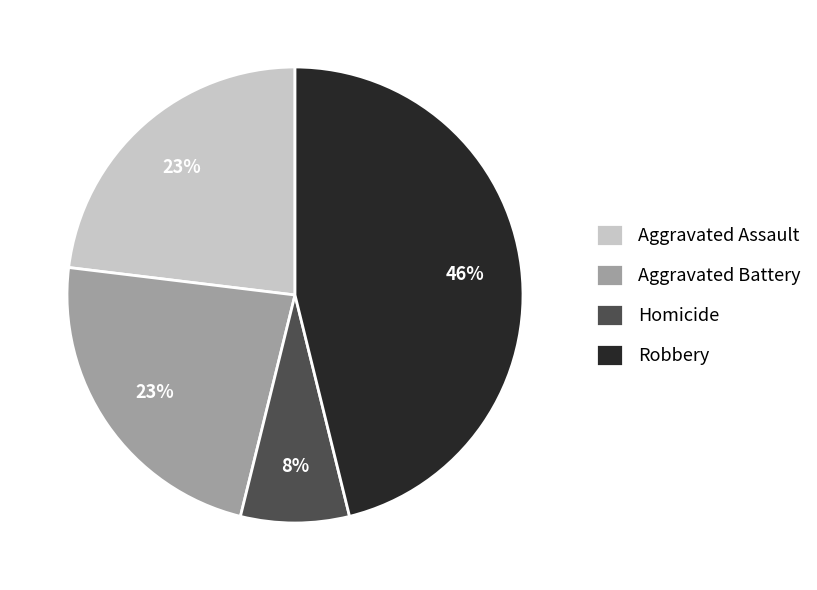

What is the smallest slice in the pie chart?

Homicide